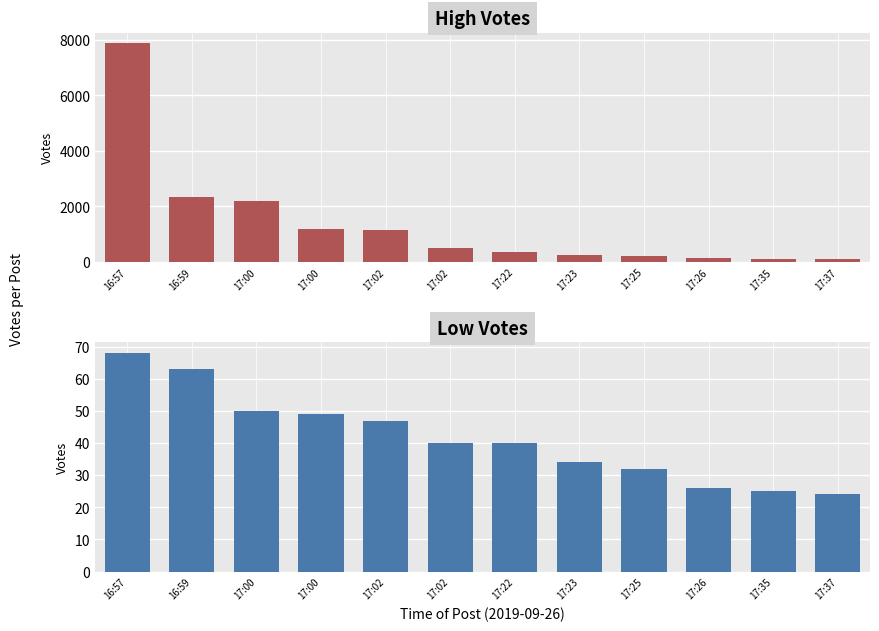

At which label does High Votes first exceed 494?

16:57